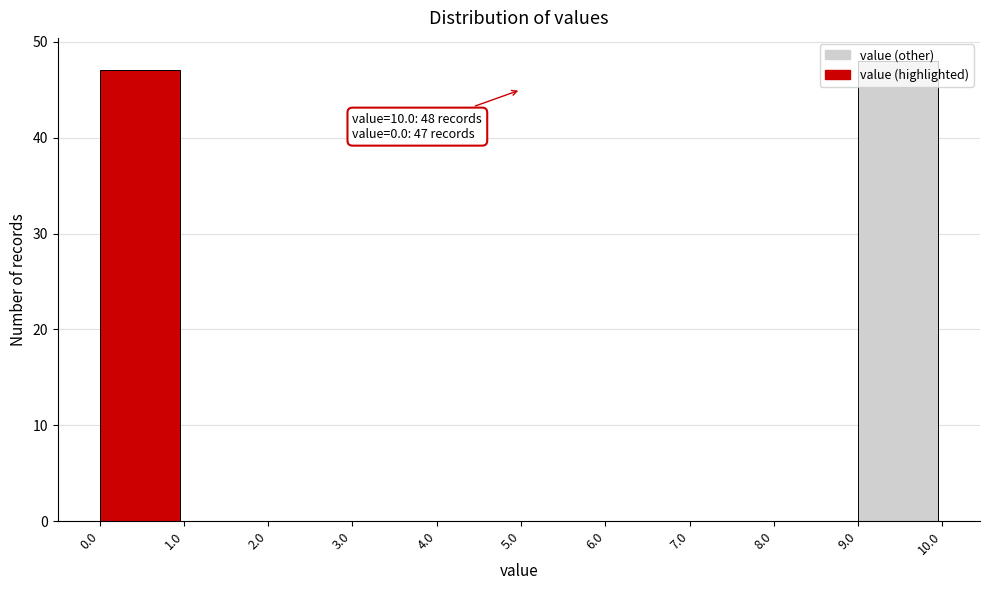

Which range on the x-axis has the tallest bar?

9.0 to 10.0